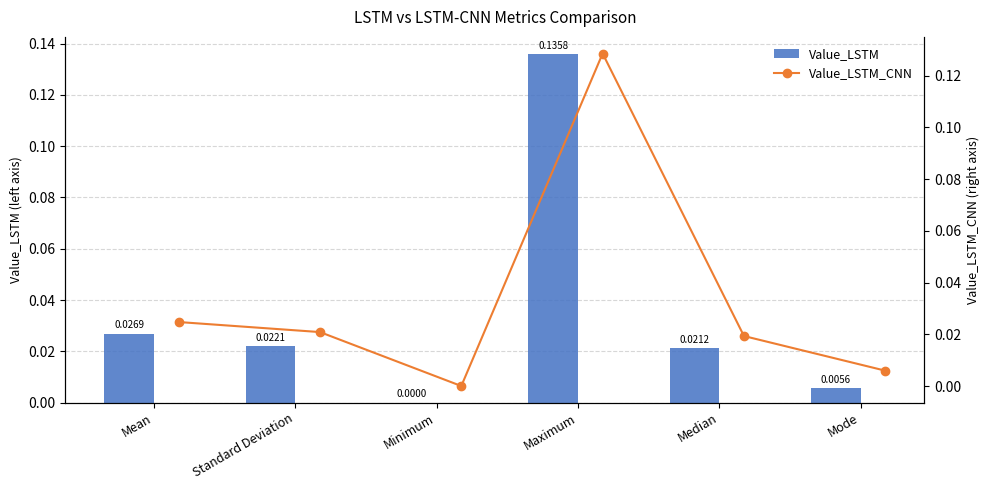

At which category is the sum across all series the highest?

Maximum